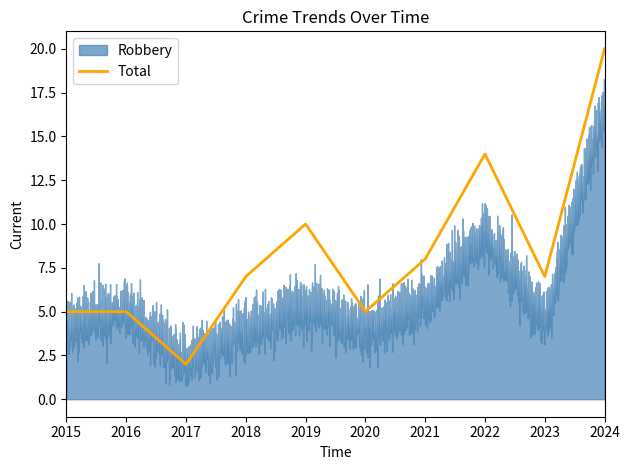

Which series changed the most between 2016 and 2021?

Total